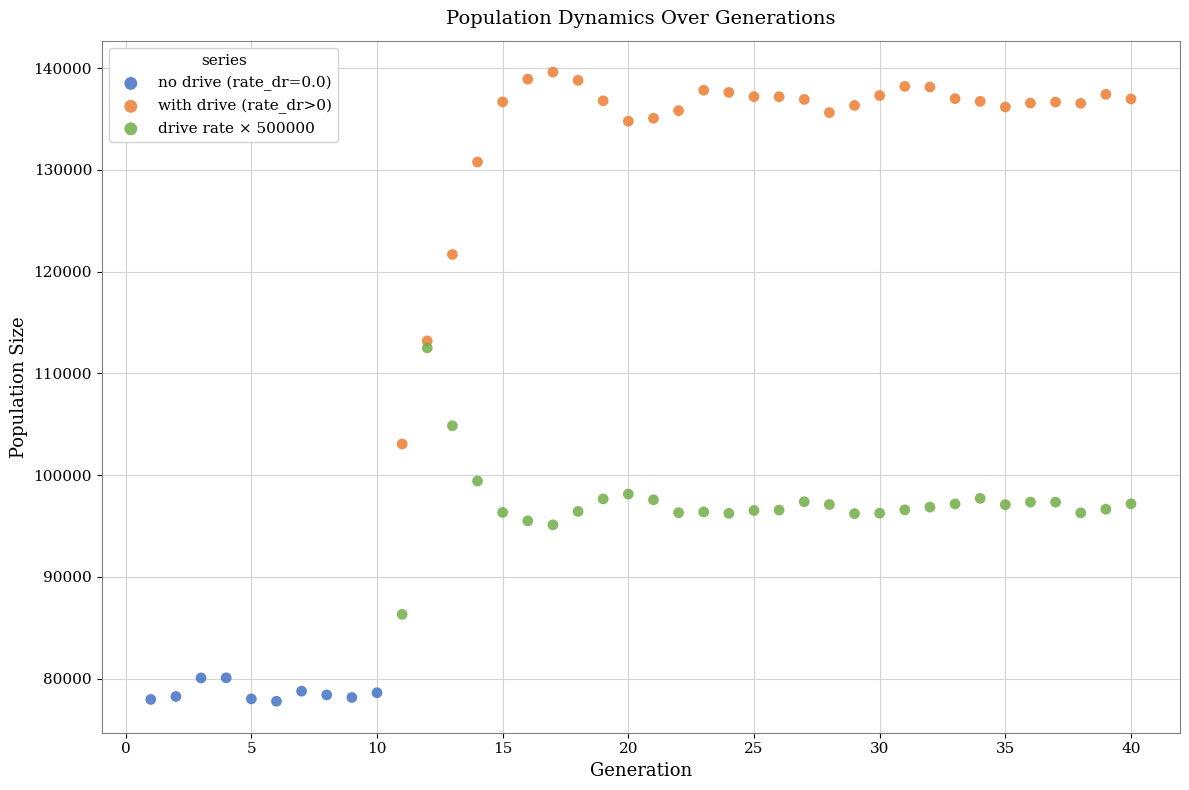

Which series reaches the minimum Y coordinate?

no drive (rate_dr=0.0)